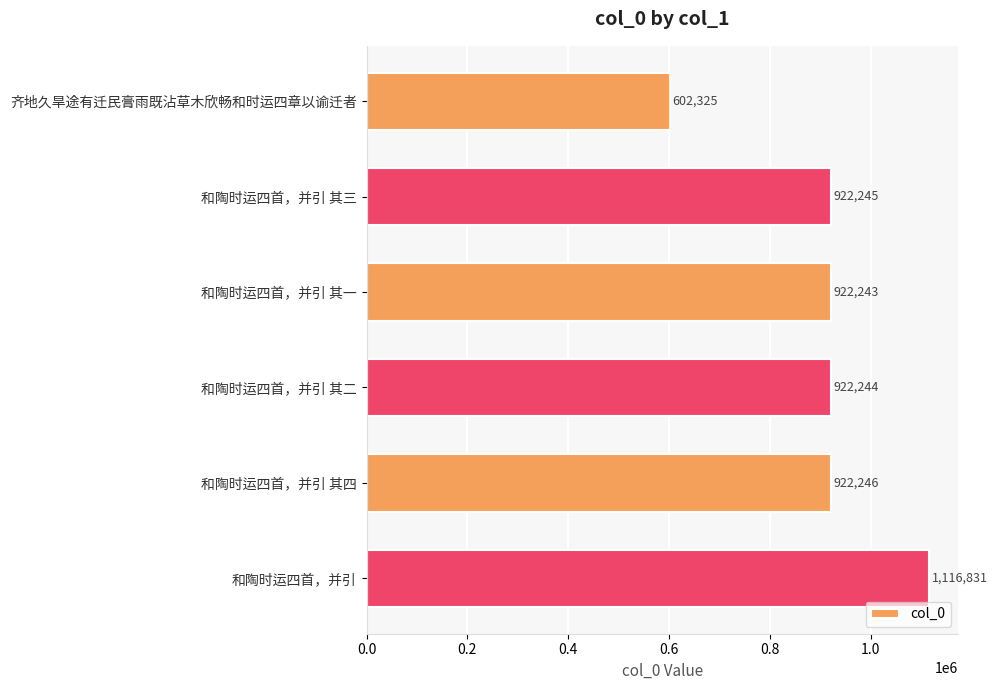

What is the label of the 6th bar from the bottom?

齐地久旱途有迁民膏雨既沾草木欣畅和时运四章以谕迁者